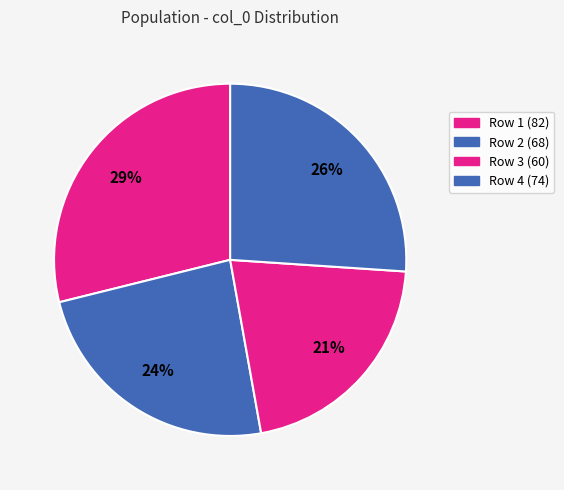

What is the largest slice in the pie chart?

Row 1 (82)